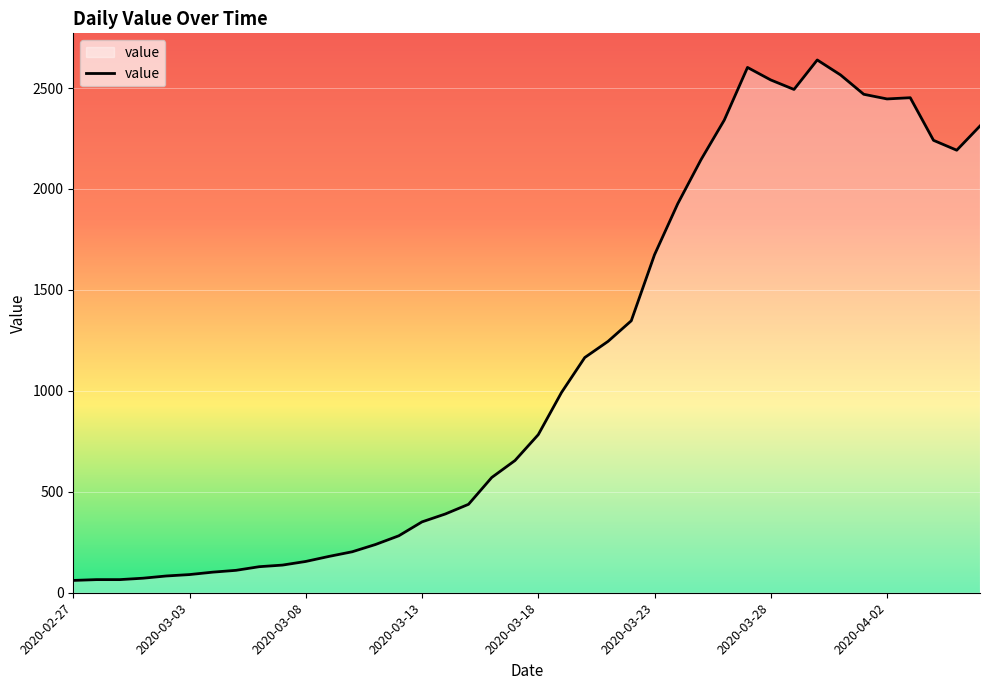

What is the smallest value displayed?

61